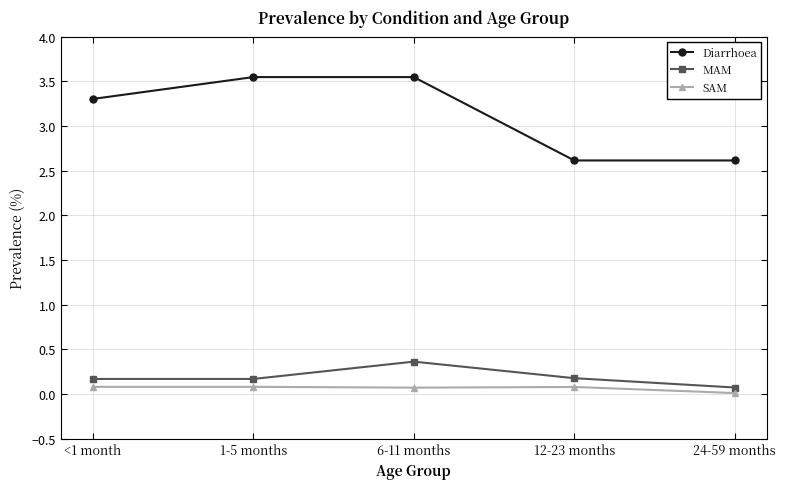

What is the difference between the highest and lowest values at <1 month?

3.2